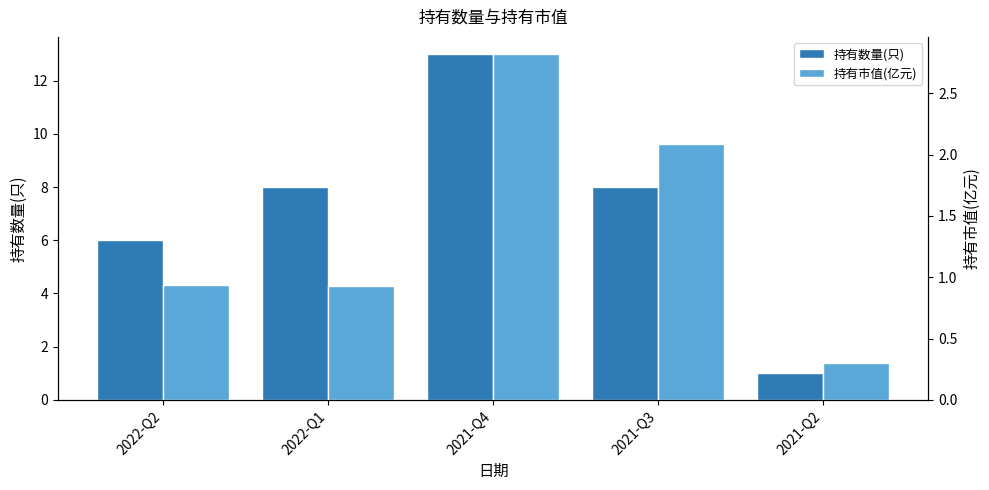

Where is 持有市值(亿元) nearest to the value 1?

2022-Q2